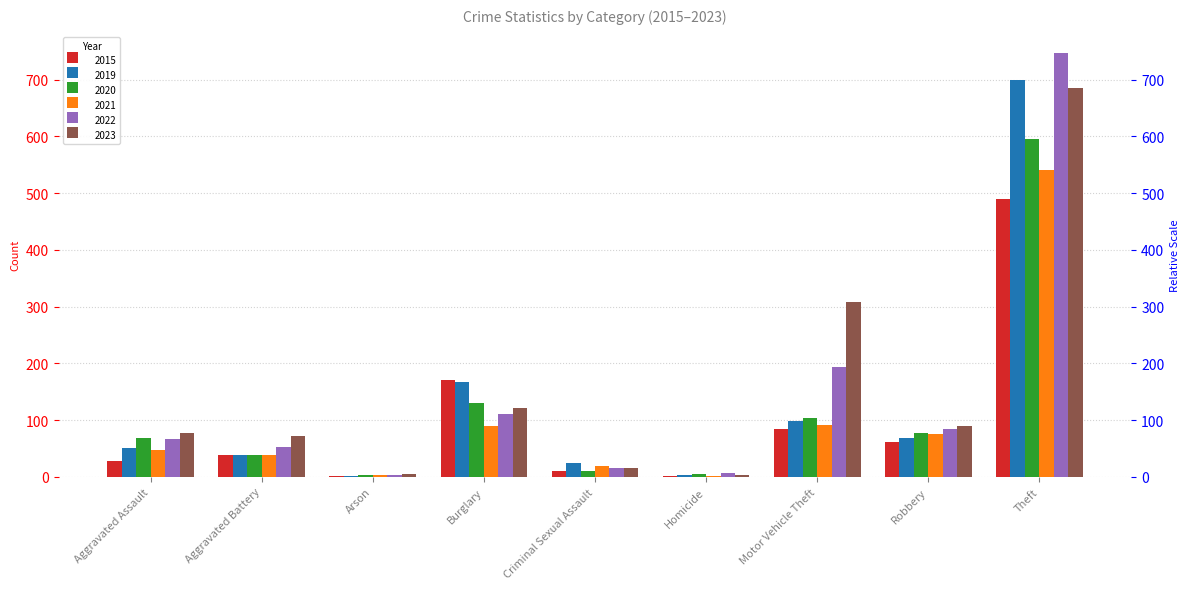

What are all the series names shown in the legend?

2015, 2019, 2020, 2021, 2022, 2023